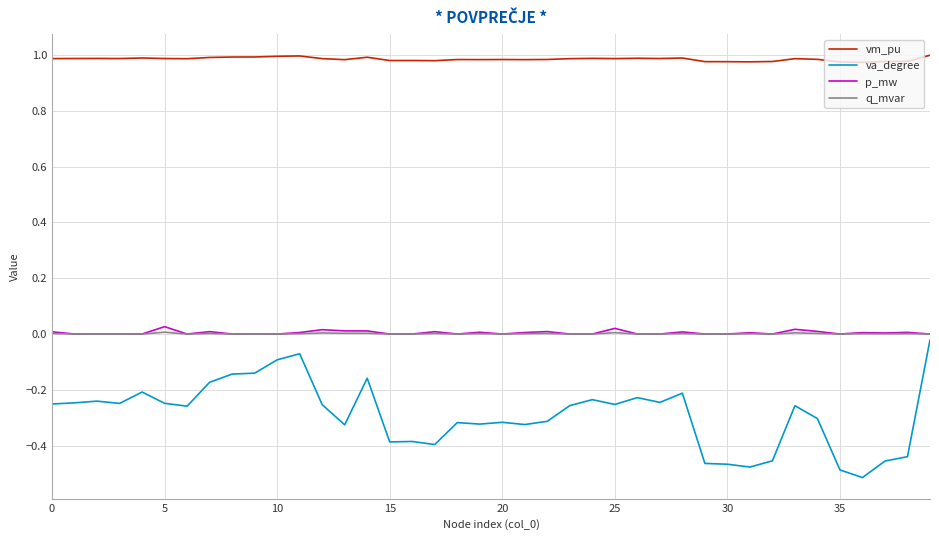

True or false: va_degree and vm_pu intersect in this chart.

False